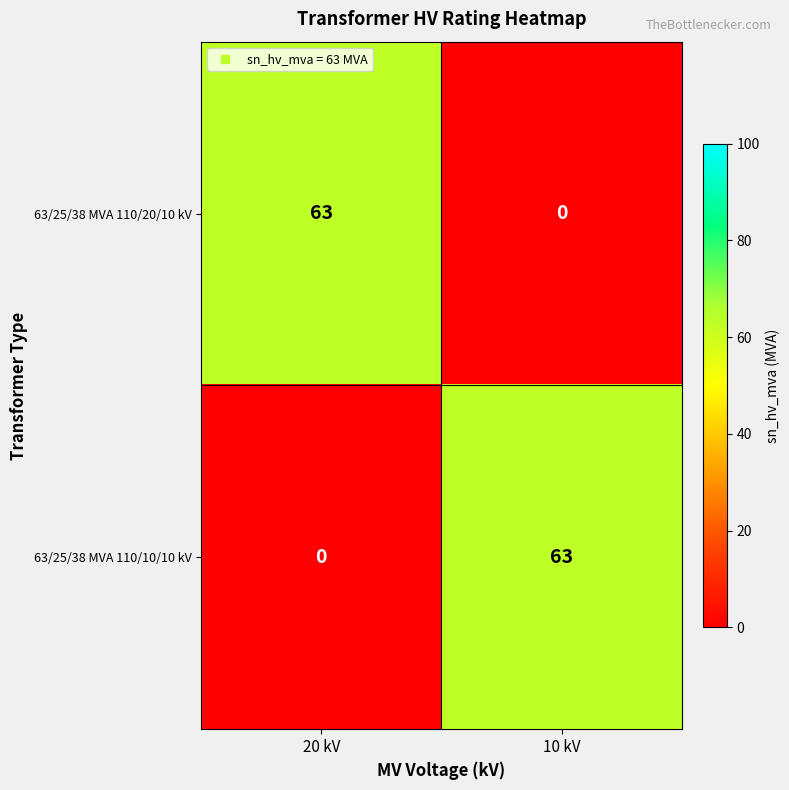

At which label is 63/25/38 MVA 110/10/10 kV closest to 31?

20 kV